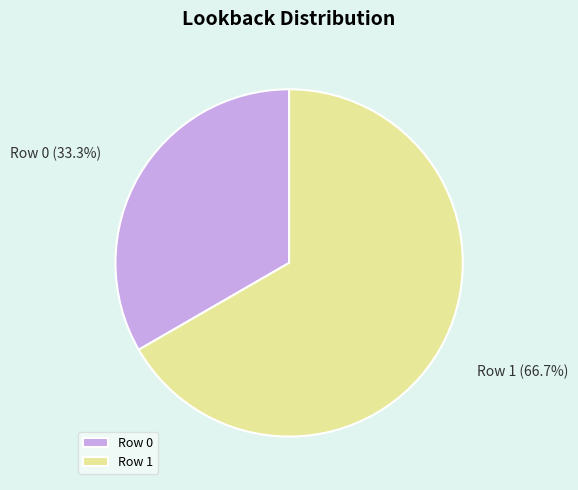

To the nearest percent, what percentage of the pie is Row 1?

67%